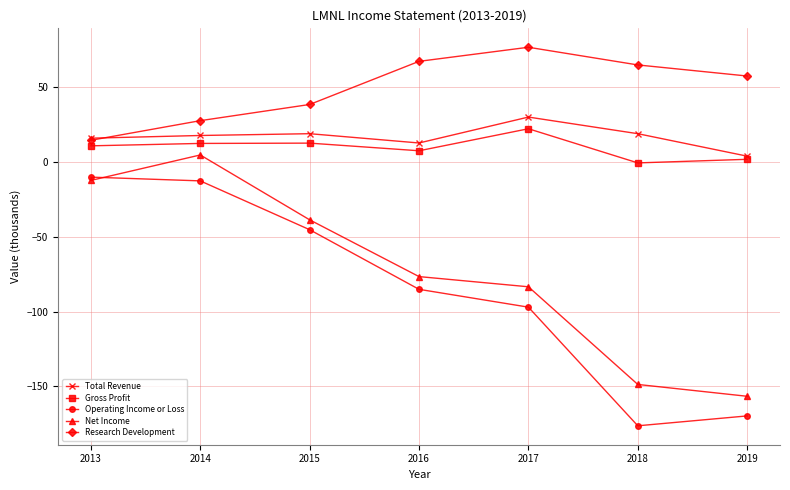

Is it true that Research Development equals 107.9 at 2017?

False